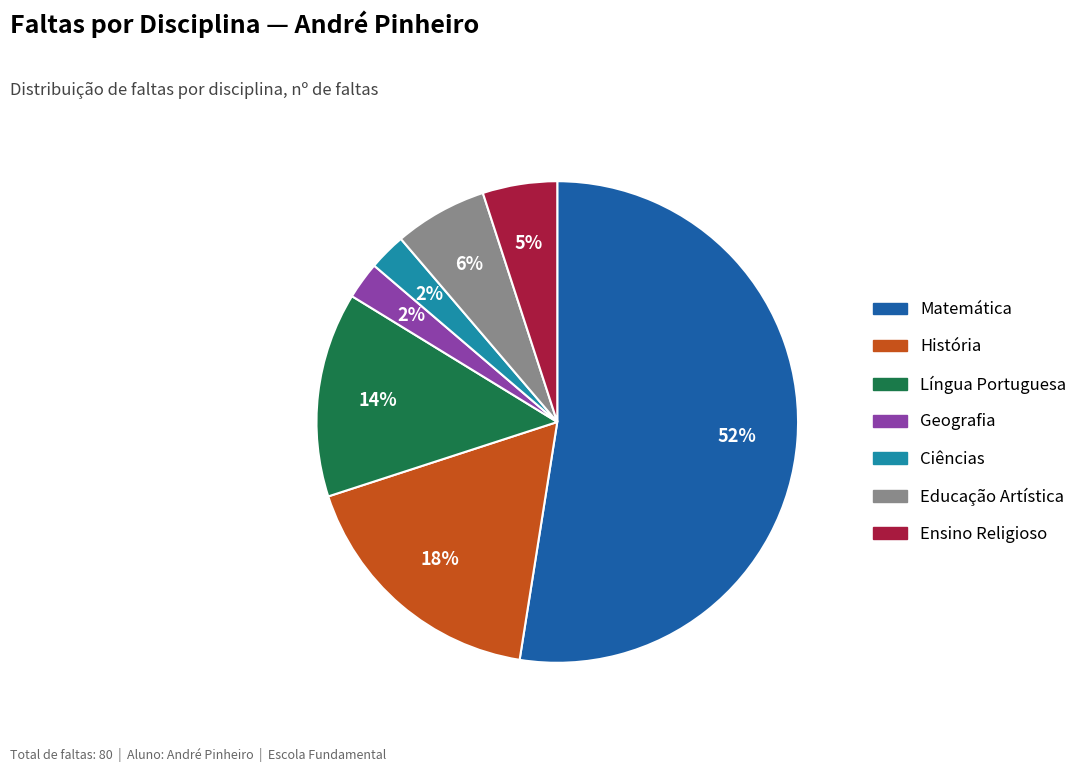

Does any single category account for the majority?

Yes